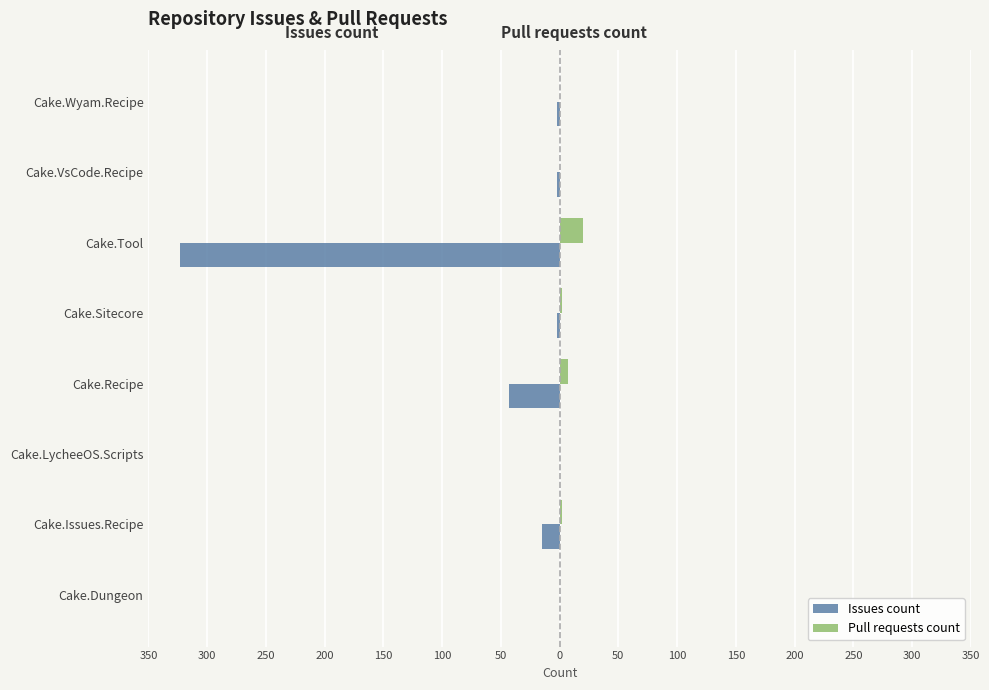

What are all the series names shown in the legend?

Issues count, Pull requests count